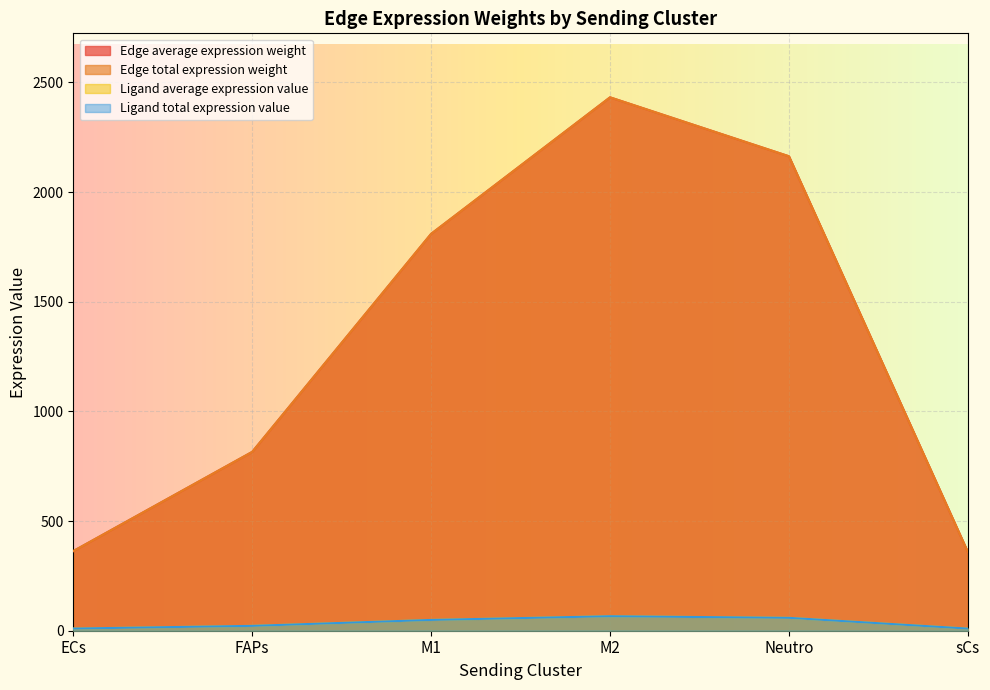

Where is the first local maximum for Edge total expression weight?

M2